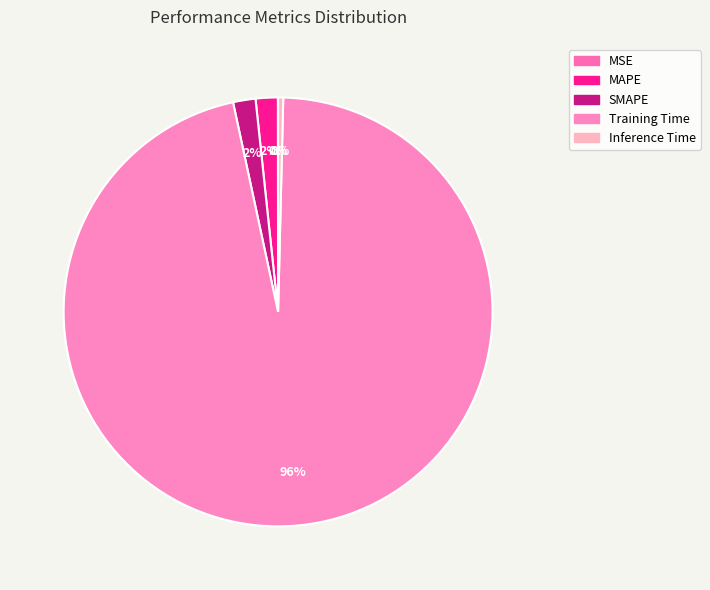

What is the total percentage of Training Time and MSE?

96.3%